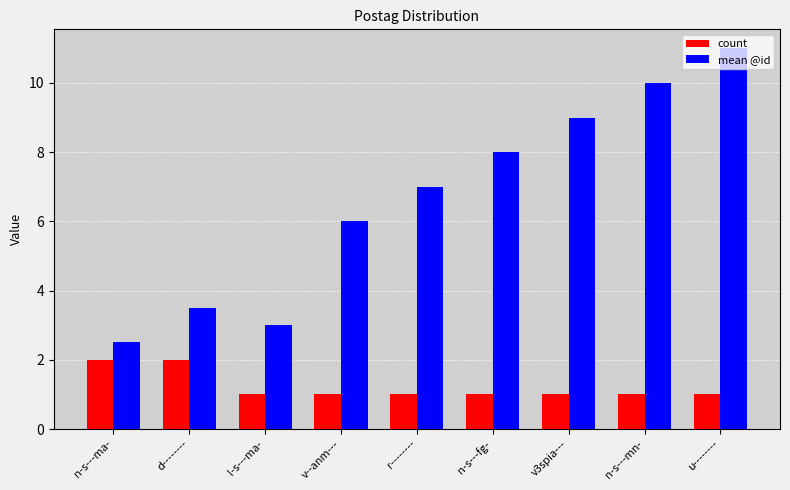

What is the sum of all count values?

11.0